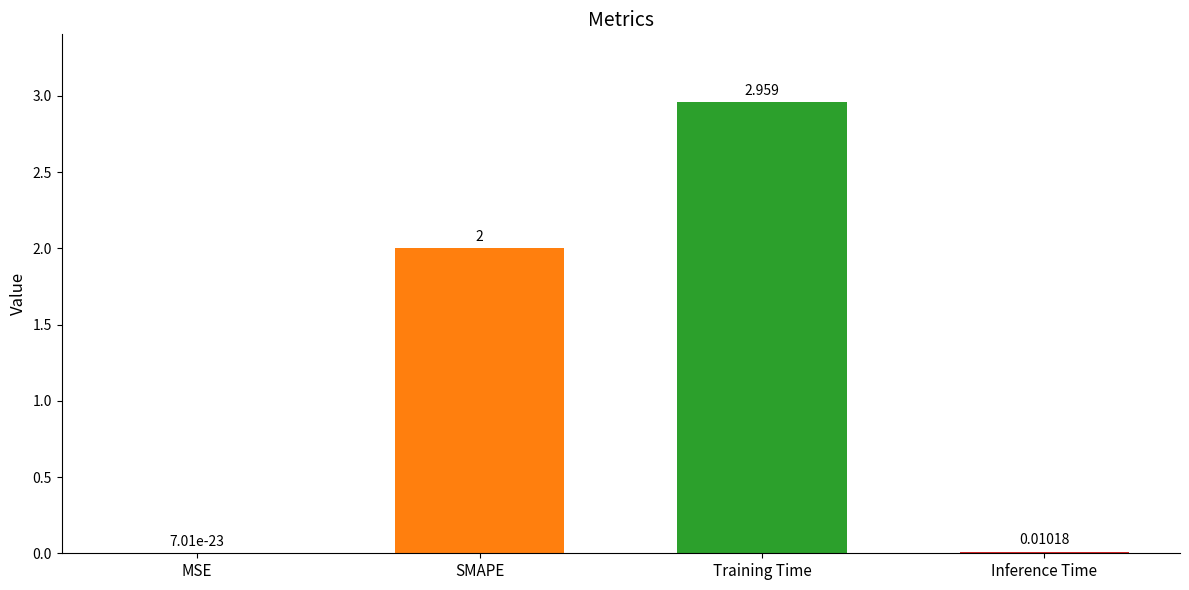

Where is the data nearest to the value 1?

Inference Time